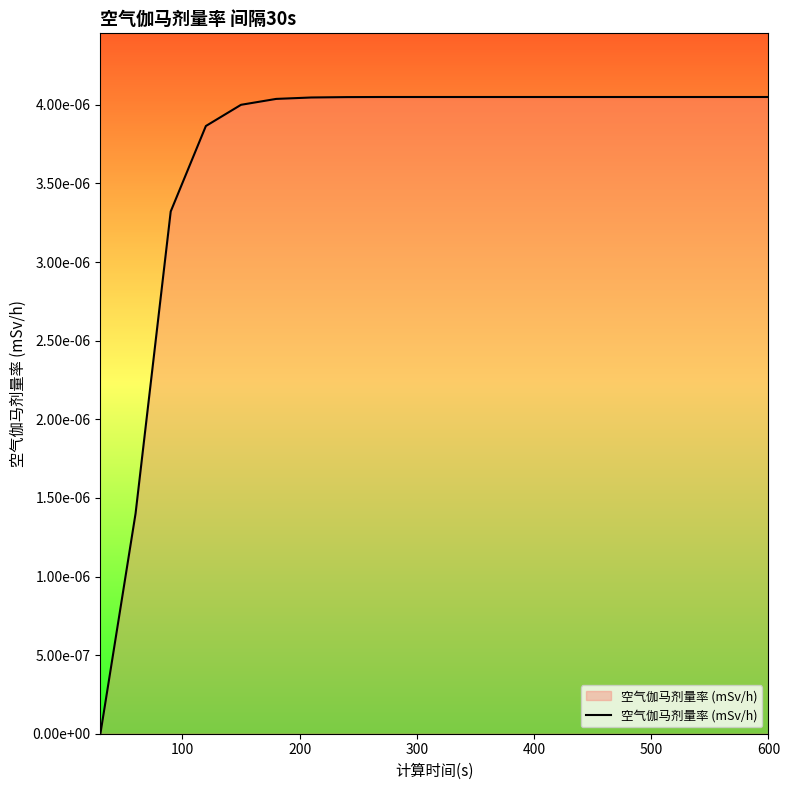

How many data points are above 0?

19